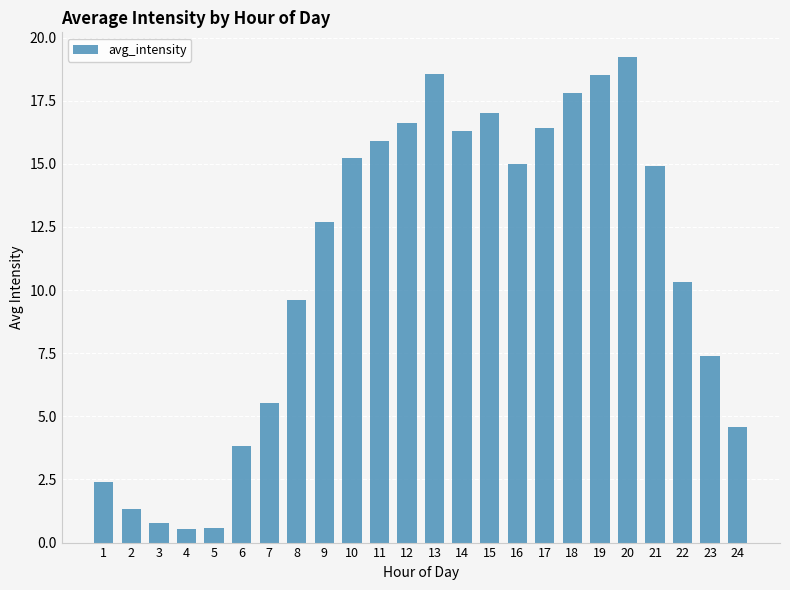

What value does the data have at 11?

15.9